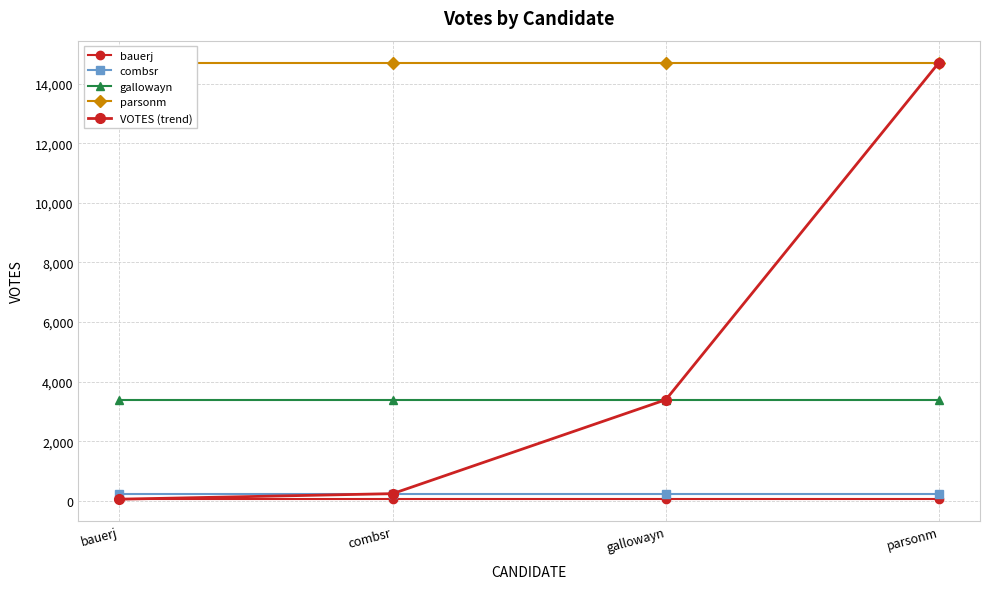

What is the total value across all series at combsr?

18667